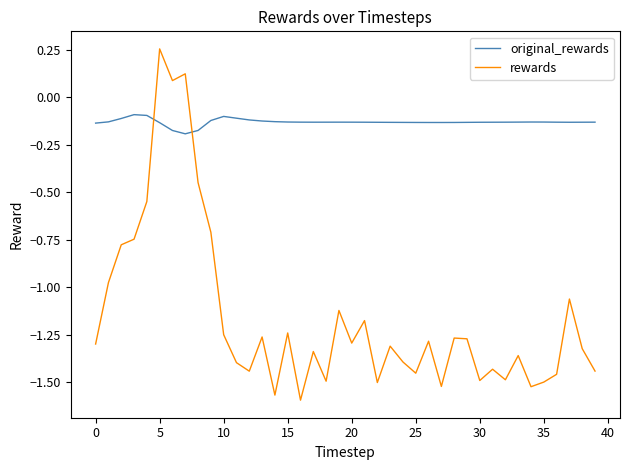

How many intersections are there between original_rewards and rewards?

2